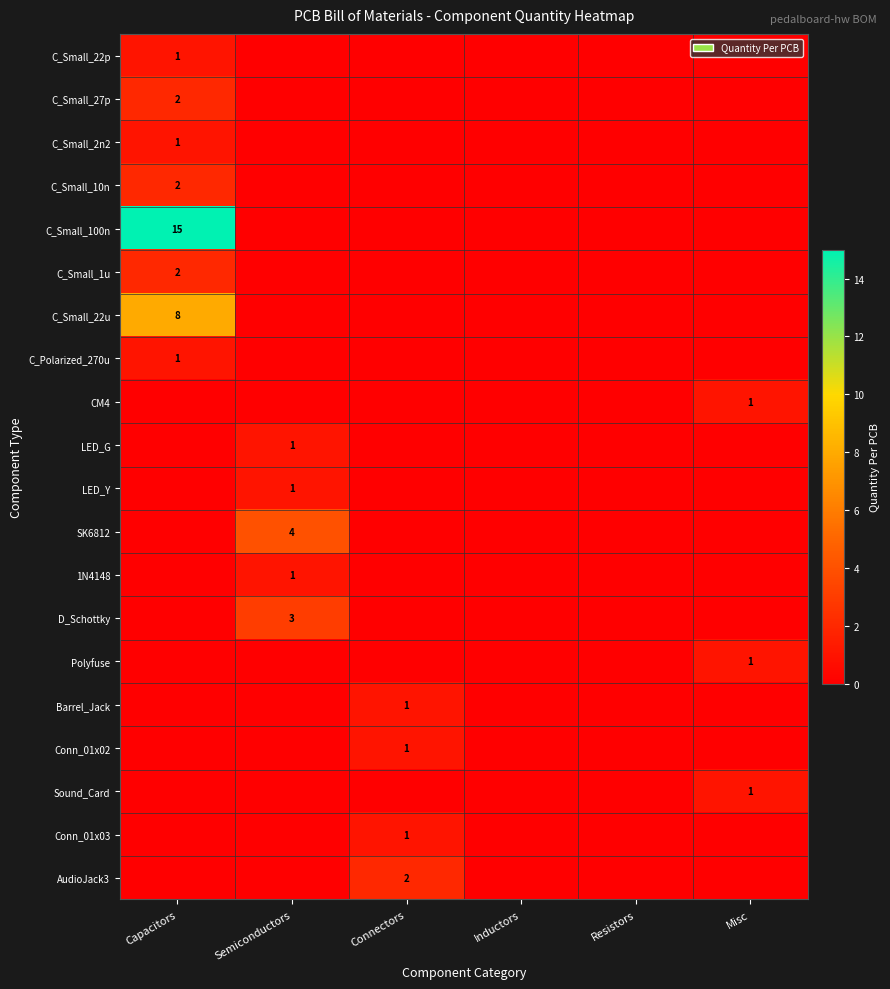

The Conn_01x03 series shows 0 at Semiconductors. True or false?

True